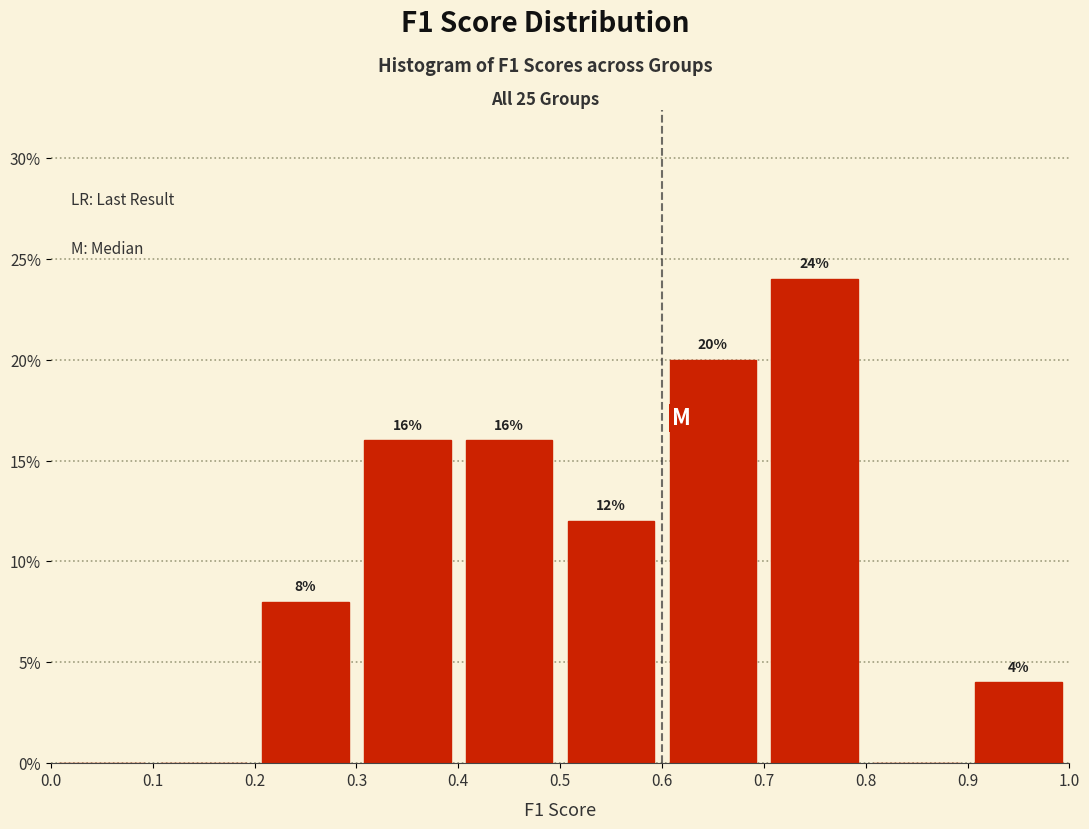

Over which range of the x-axis is the bar tallest?

0.7 to 0.8